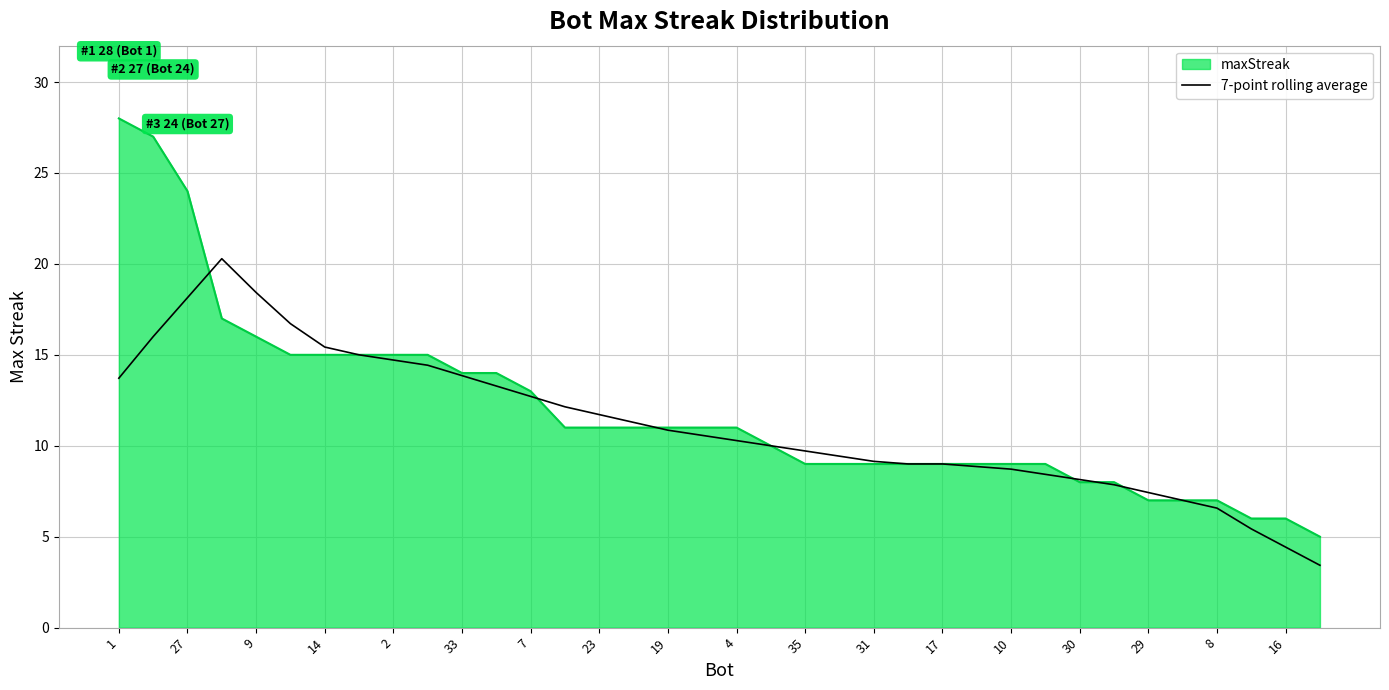

Rank the series by their maximum value, from lowest to highest.

7-point rolling average, maxStreak